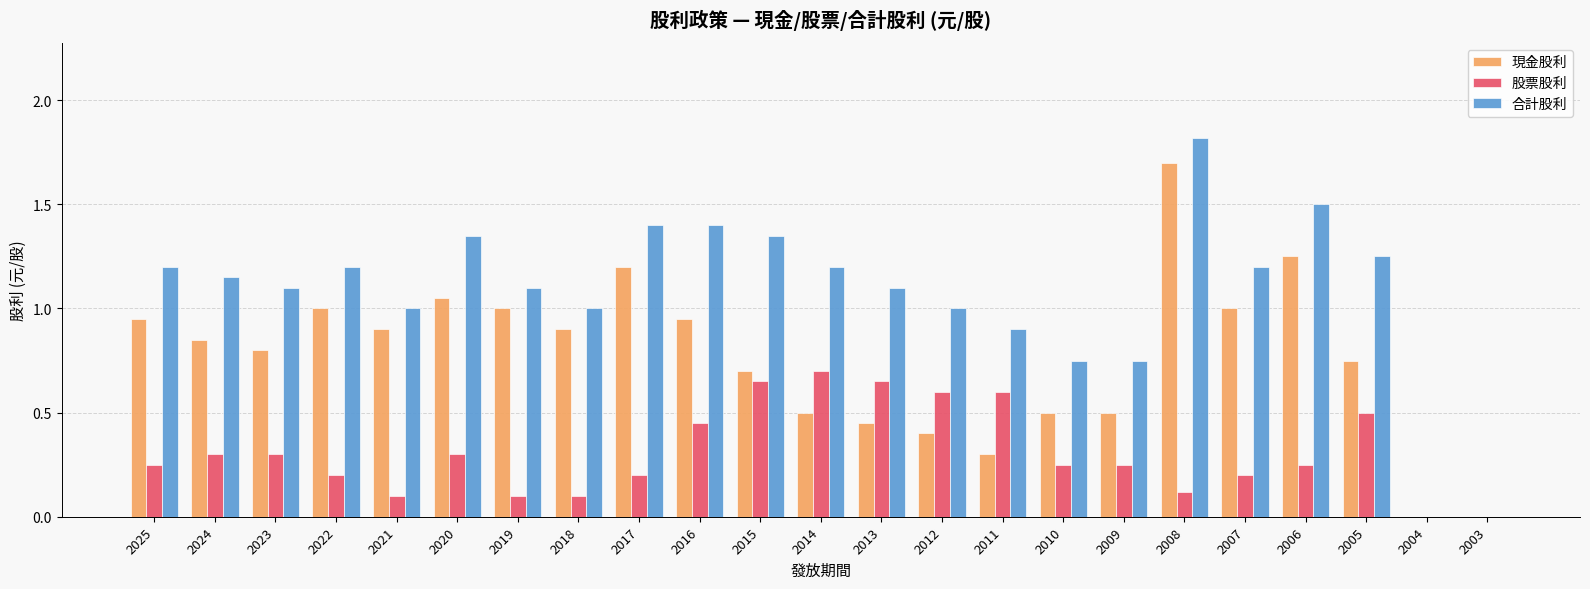

What is the sum of all 股票股利 values?

7.1